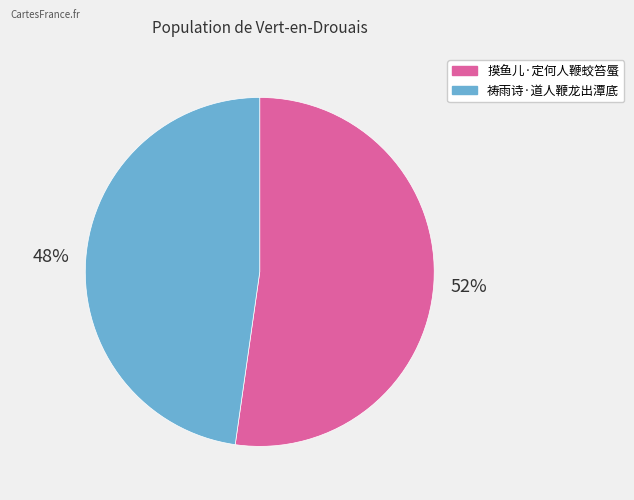

Is it true that 摸鱼儿·定何人鞭蛟笞蜃 is 52% of the pie?

True